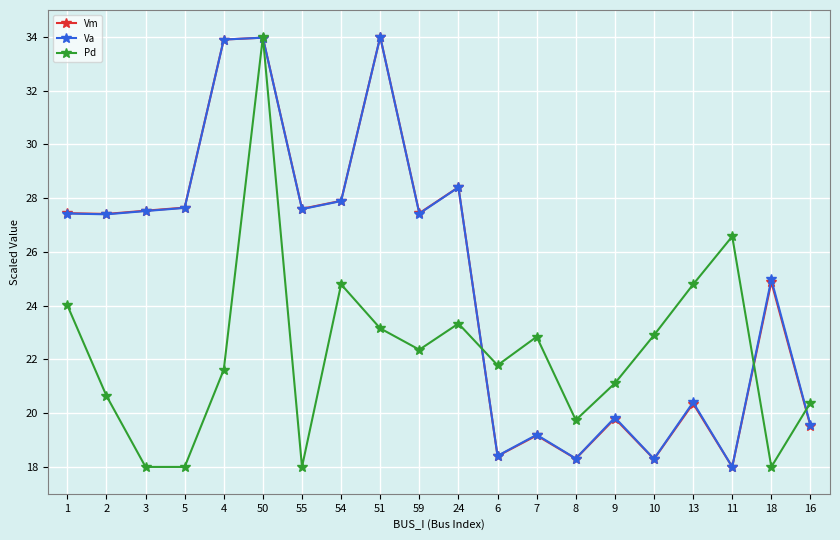

Between 9 and 13, which series saw the biggest shift?

Pd